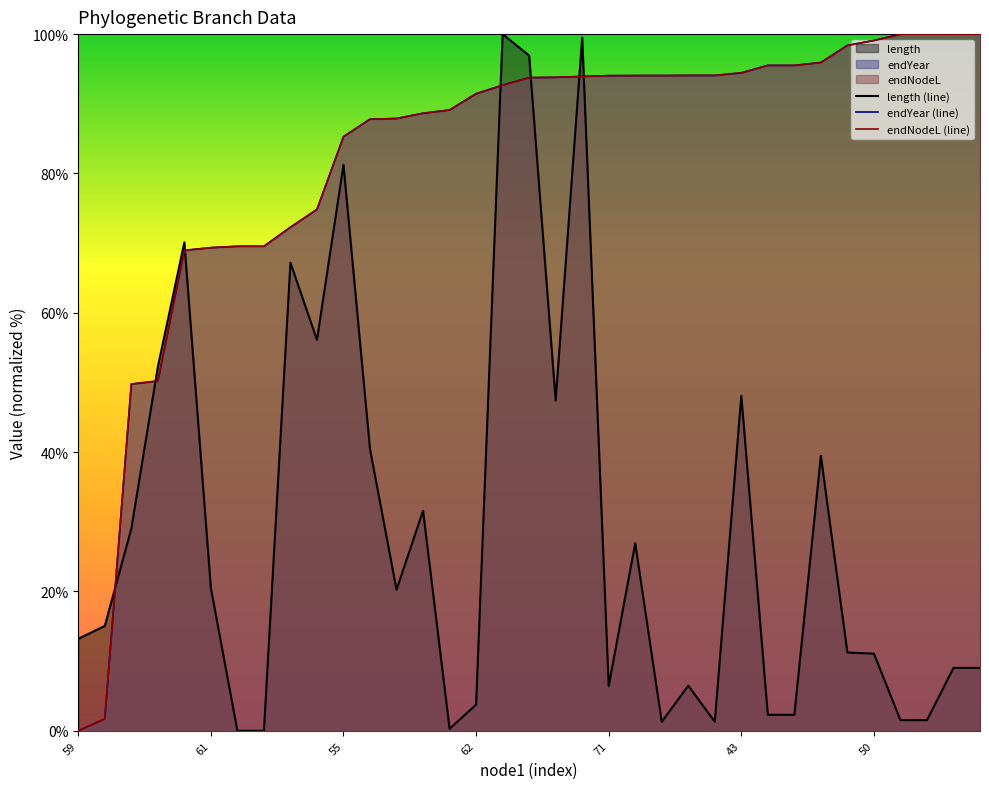

True or false: length (line) has a value of 11.1 at 50.

True